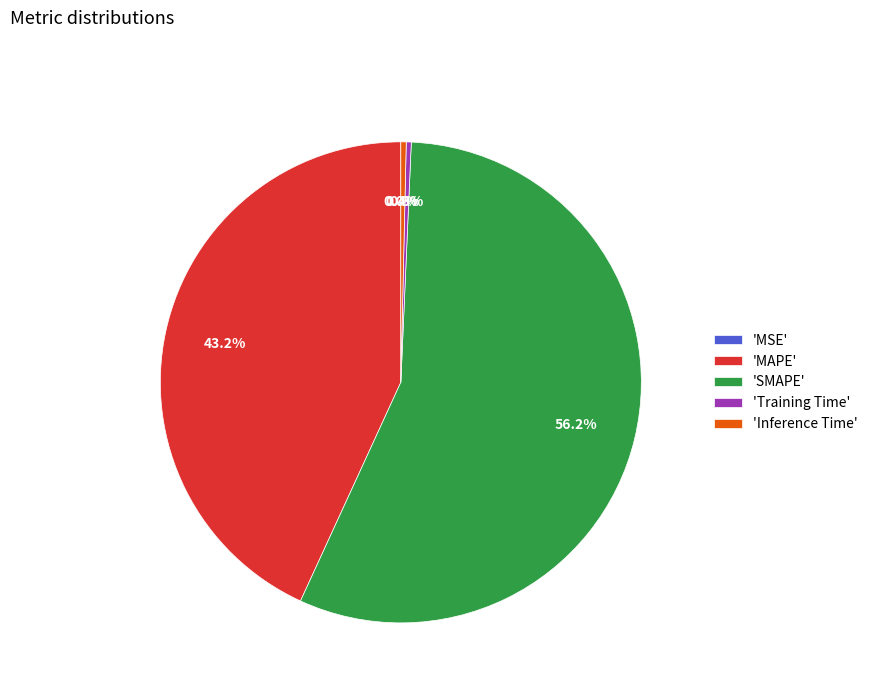

Which slice represents more than half of the pie?

'SMAPE'